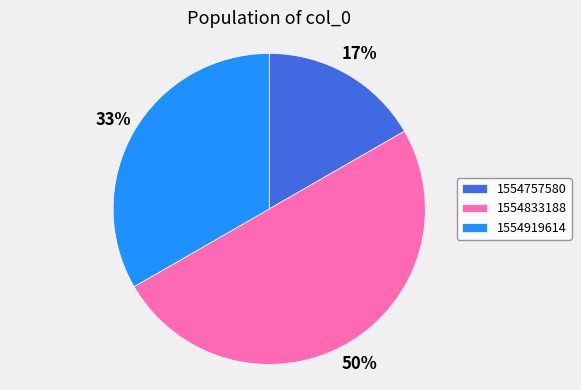

Which slice is the largest?

1554833188